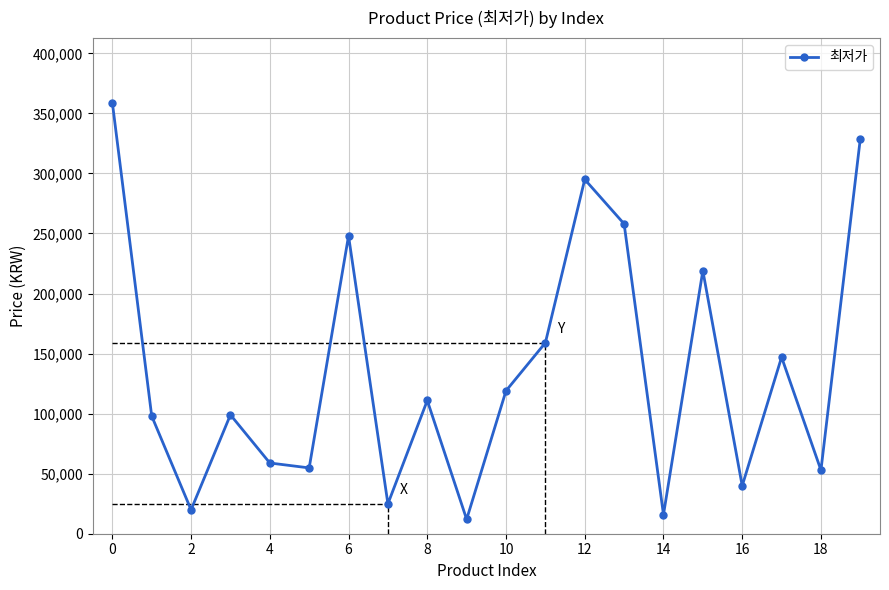

What is the greatest value displayed?

359000